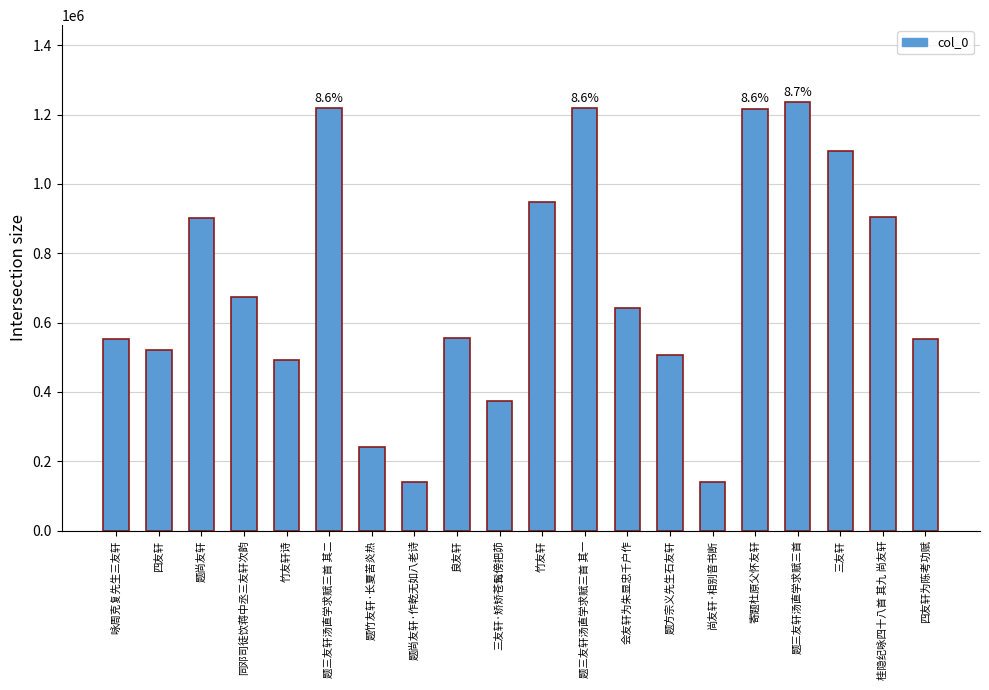

Which label corresponds to the largest value in the chart?

题三友轩汤直学求赋三首